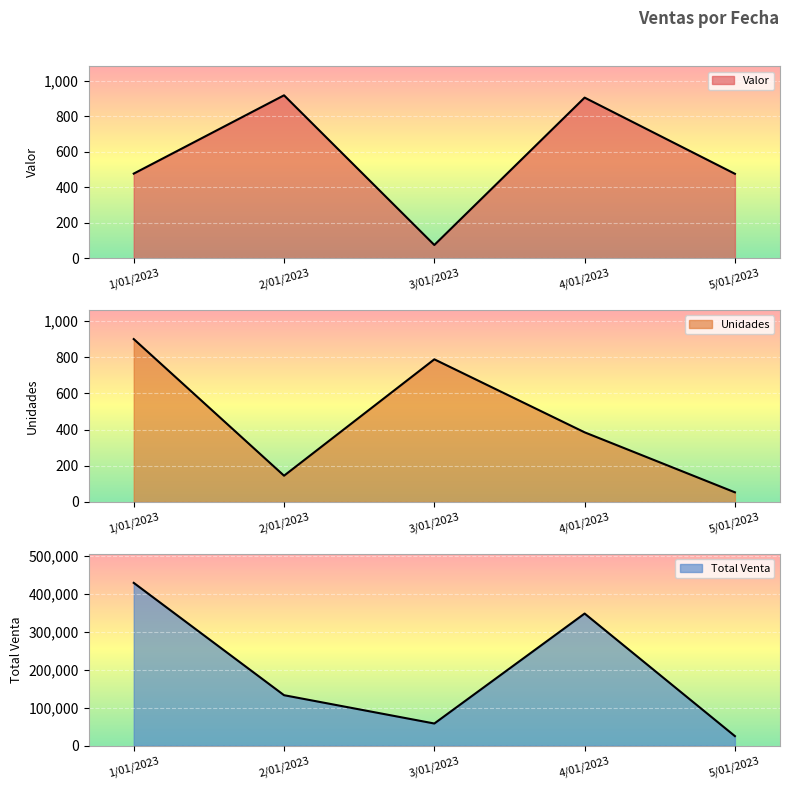

Between 1/01/2023 and 4/01/2023, which series saw the biggest shift?

Total Venta